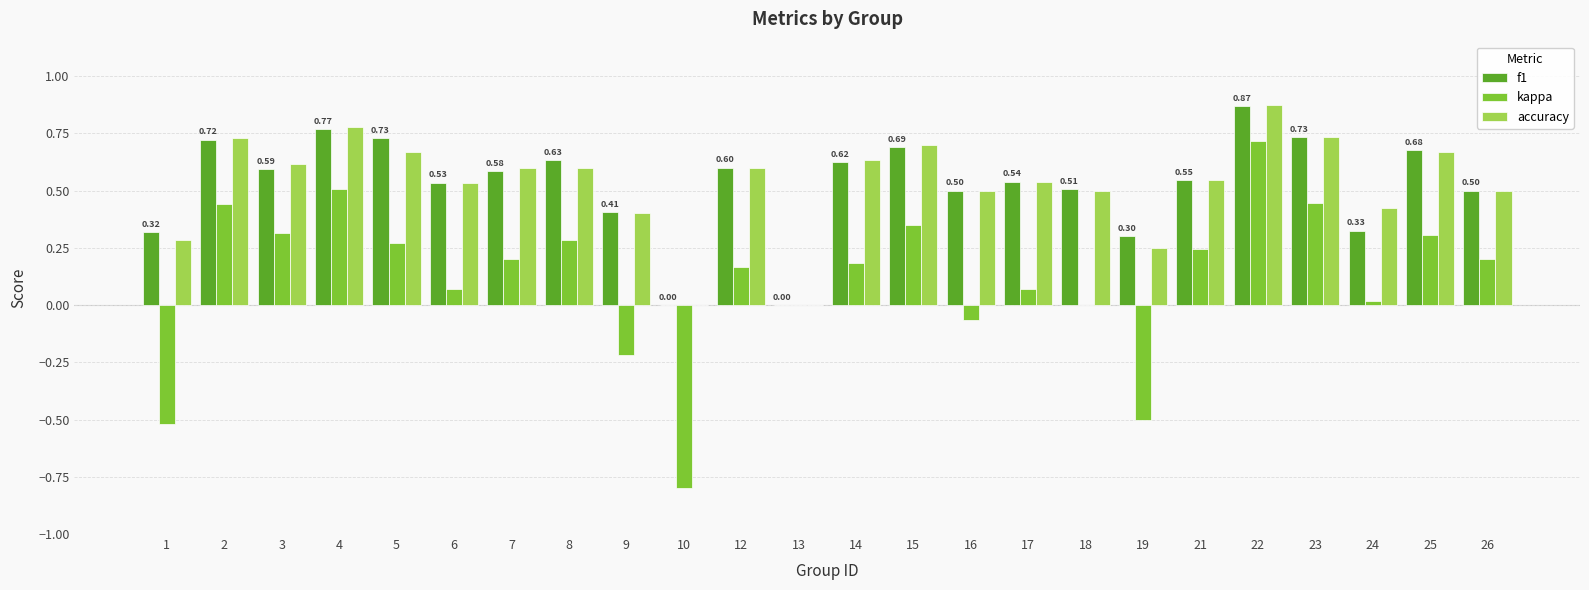

Where does the kappa series first go above 0?

2